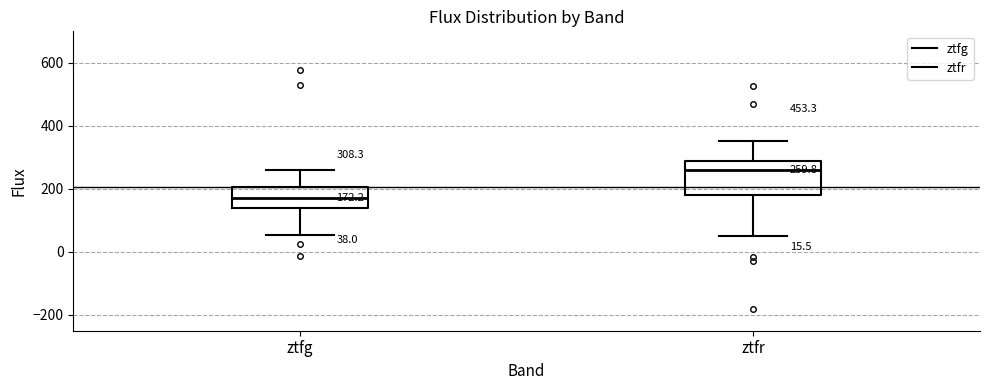

Comparing the boxes themselves (not the whiskers), which one is the tallest?

ztfr